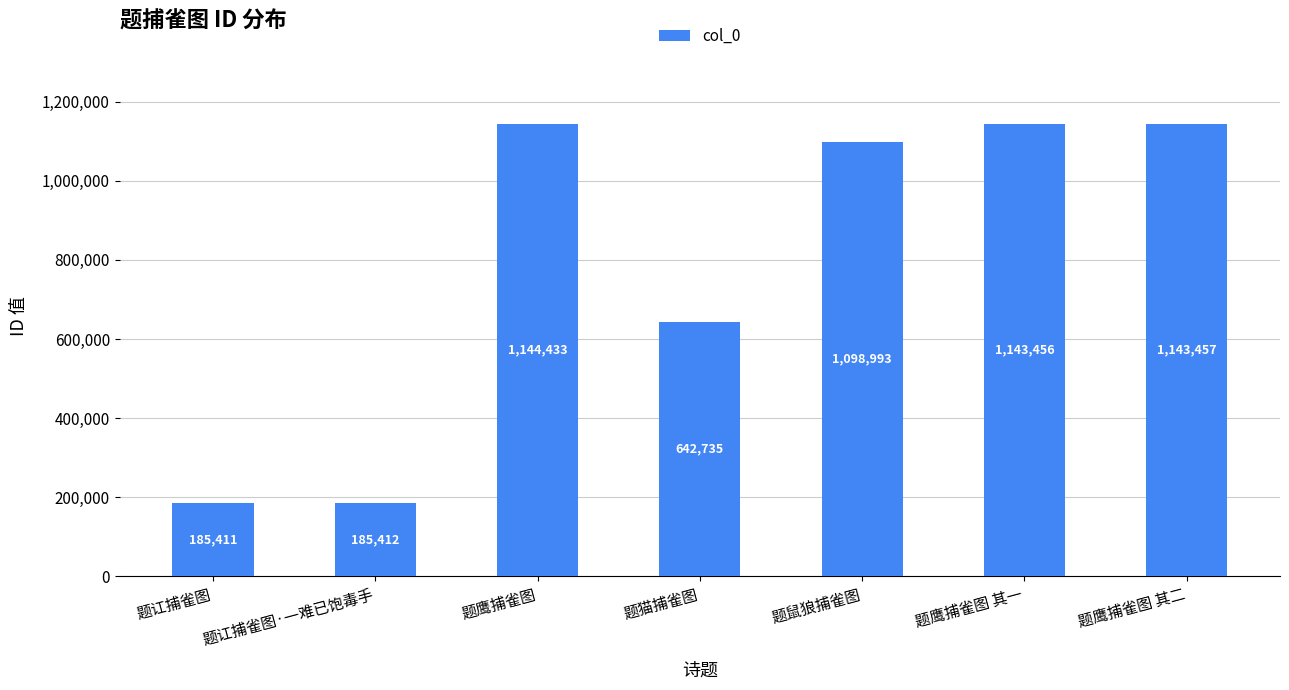

Reading right to left, what are all the values shown in this chart?

1143457	1143456	1098993	642735	1144433	185412	185411